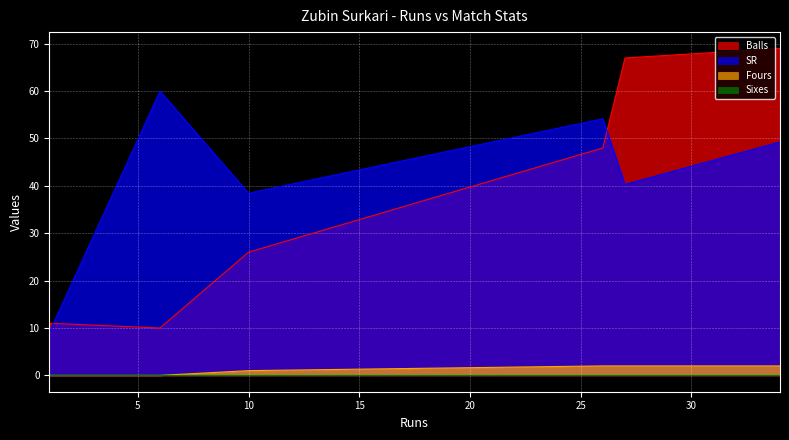

Which series has the widest spread of values?

Balls